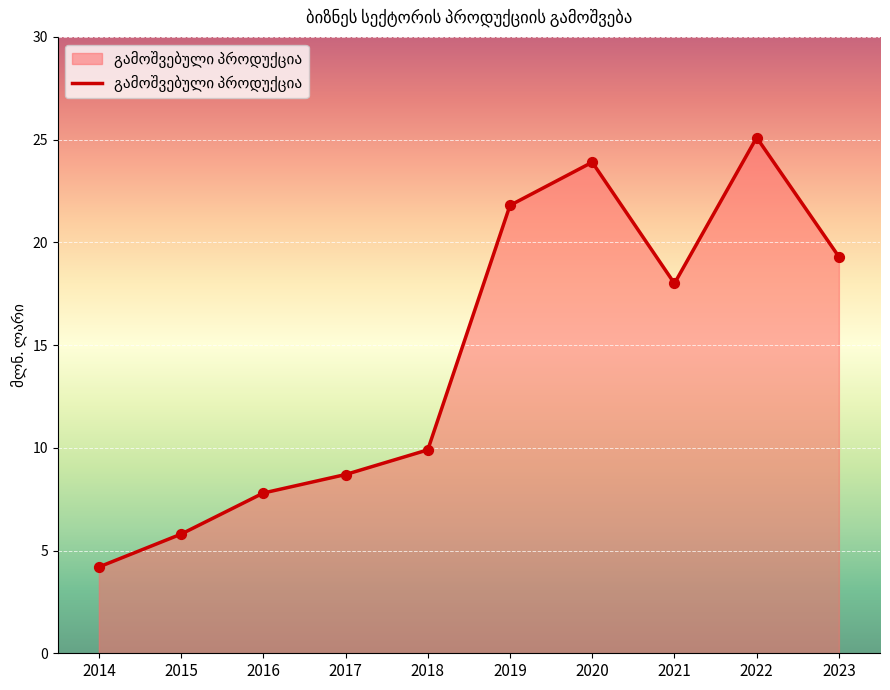

What is the ratio of the value at 2017 to the value at 2023?

0.5